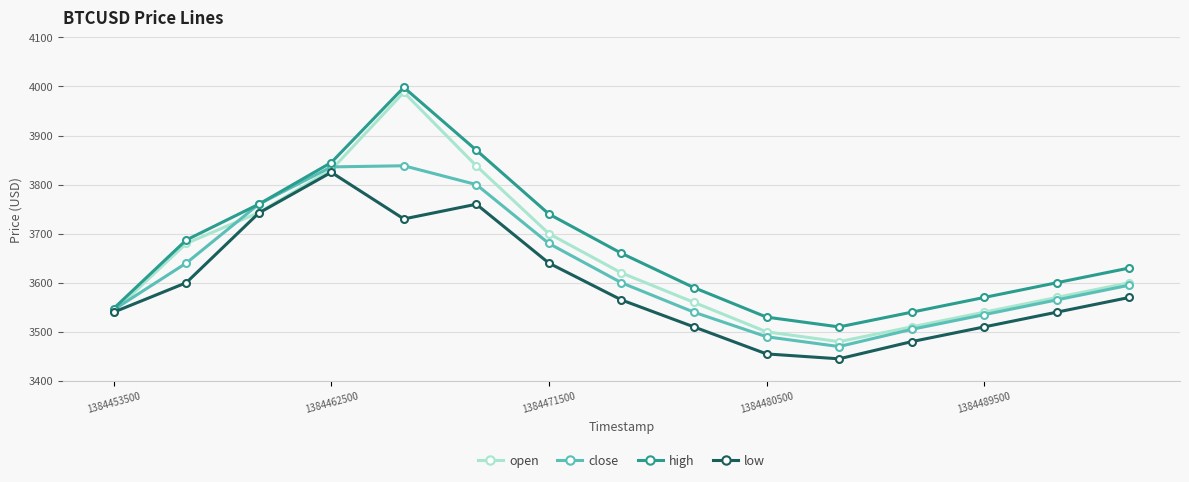

In open, how many points are higher than both neighbors (excluding endpoints)?

1